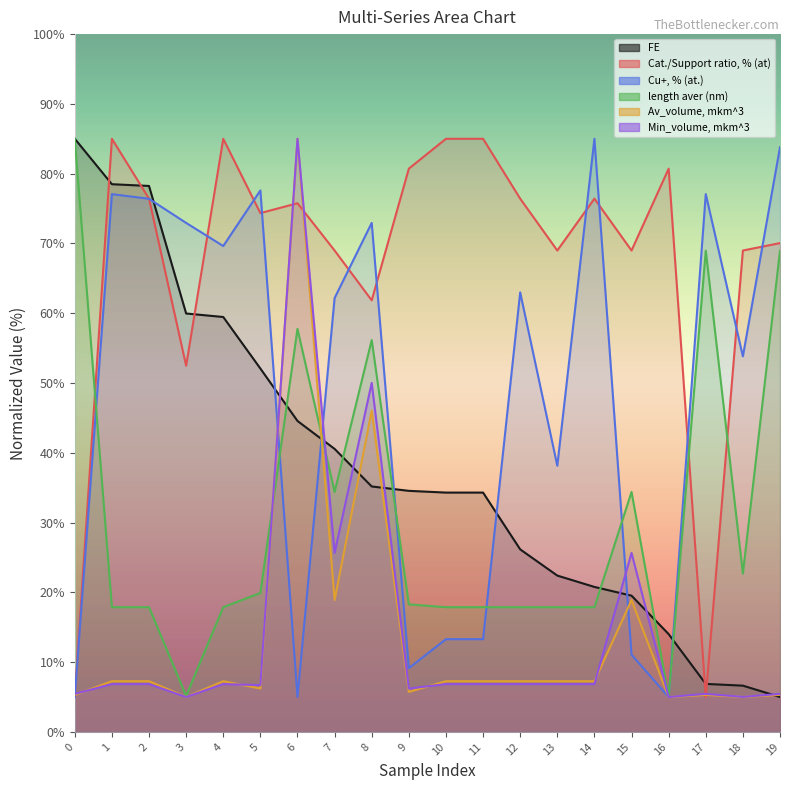

What is the total value across all series at 12?

197.6